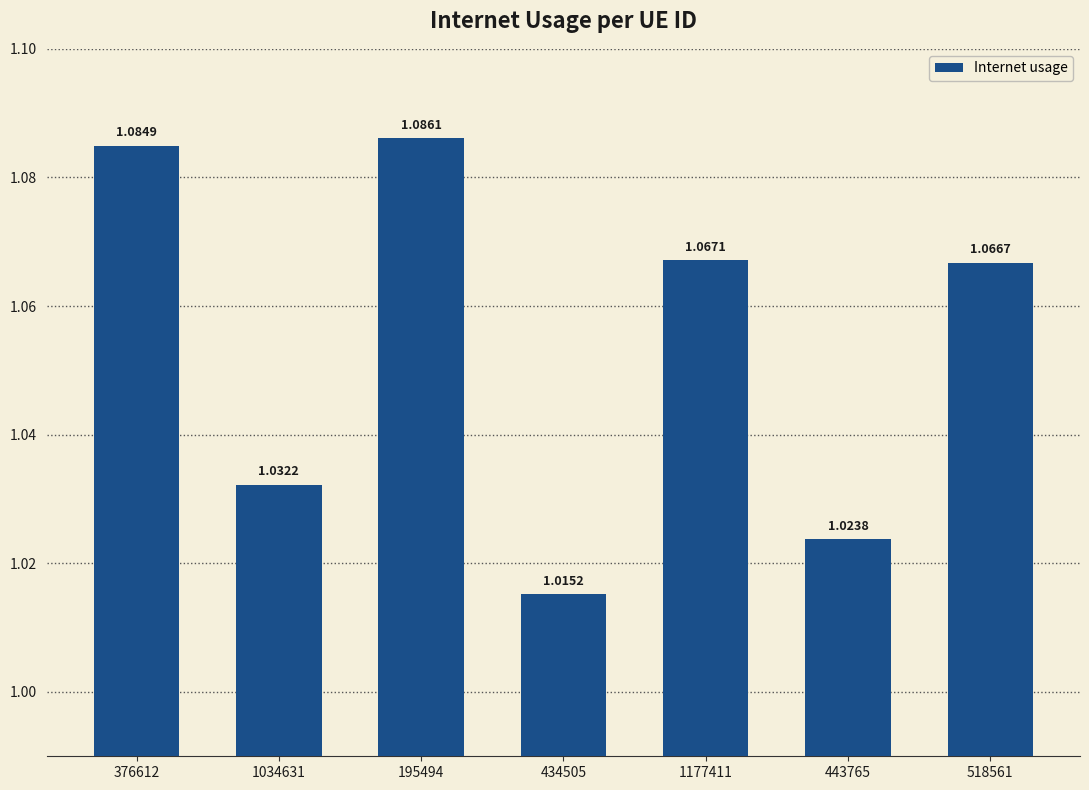

Does the chart contain stacked bars?

No